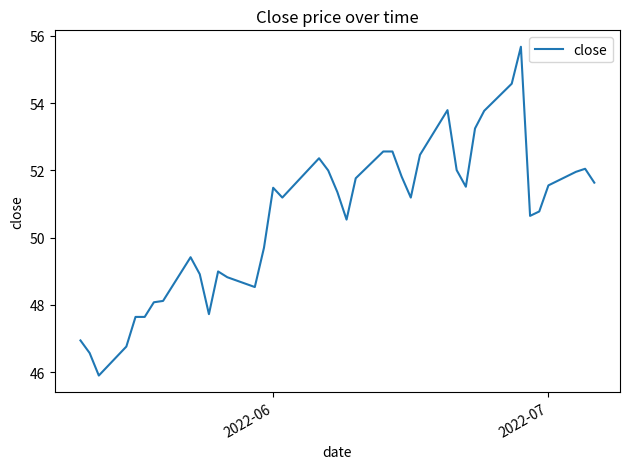

How many lines are shown in the chart?

1